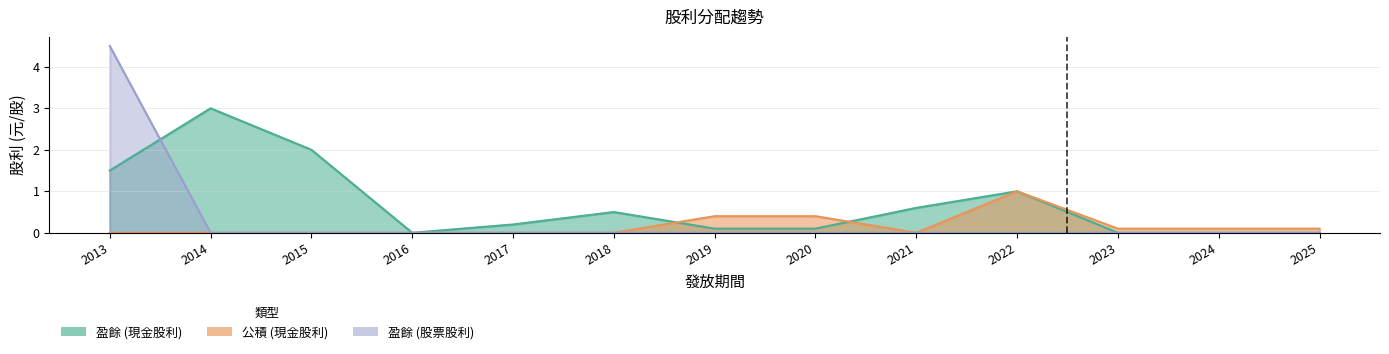

How many data points in 盈餘 (現金股利) are above 0?

9